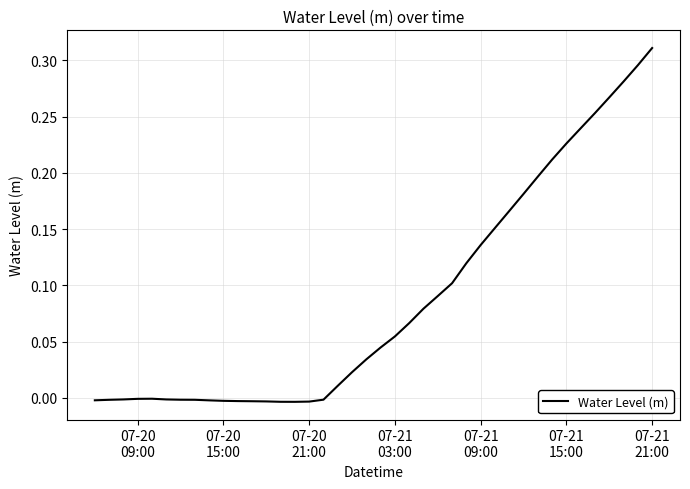

Is this an area chart (filled region under the line)?

No